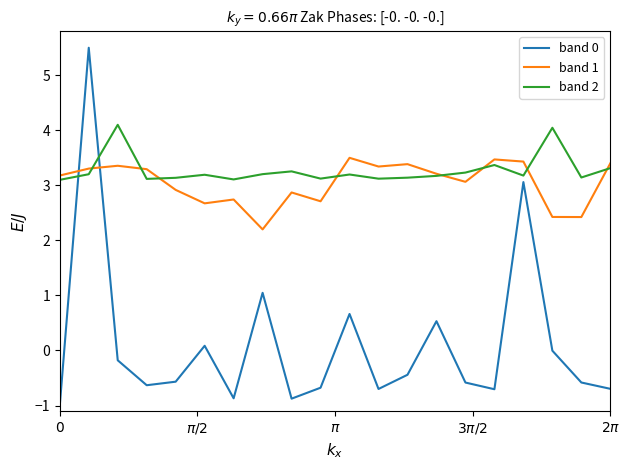

Is this an area chart (filled region under the line)?

No